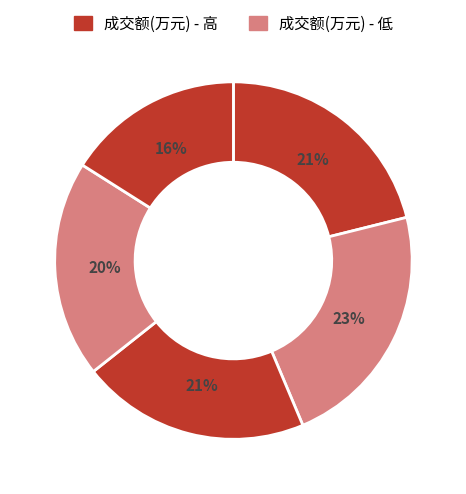

Count the number of slices in the pie.

5